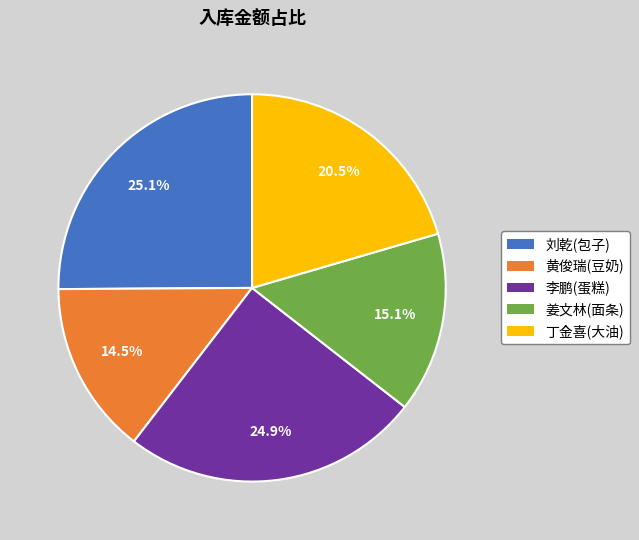

Is there any slice that represents more than half of the pie?

No